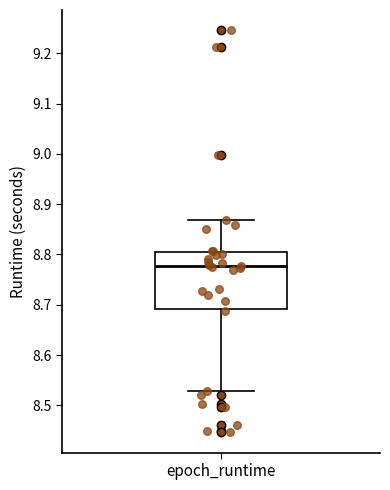

Read this box plot against the y-axis: the position of the median line, the range covered by the box, and the ends of both whiskers. The values are not printed on the chart, so give them approximately, as read against the axis.

median 8.78, box 8.69 to 8.81, whiskers 8.53 to 8.87